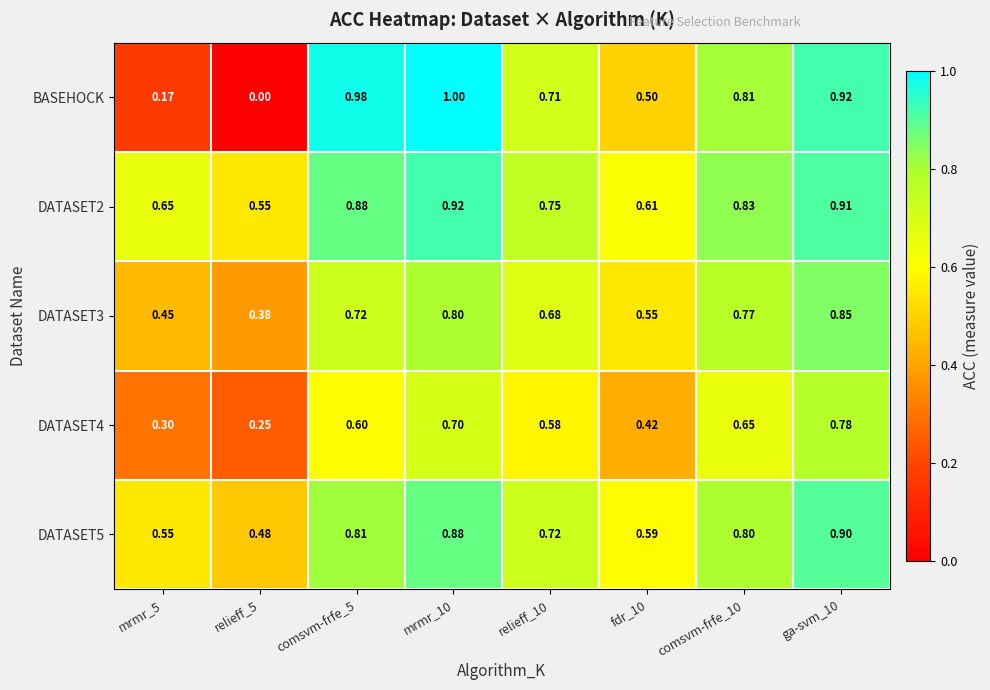

Which series has the largest range (max minus min)?

BASEHOCK